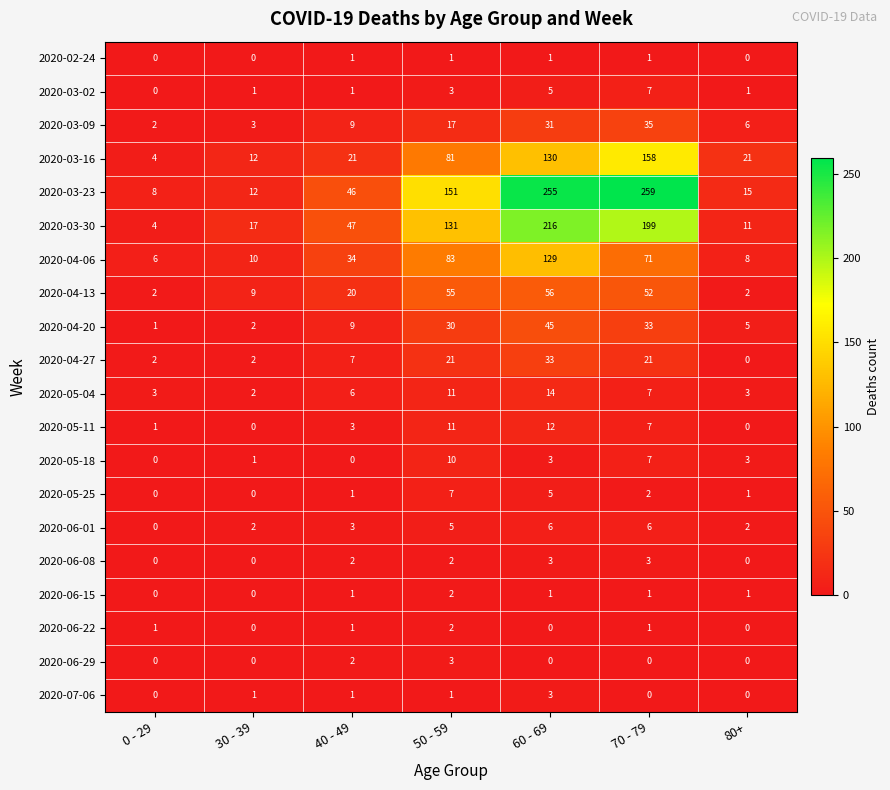

What is the sum of the 2020-05-04 values at 30 - 39 and 40 - 49?

8